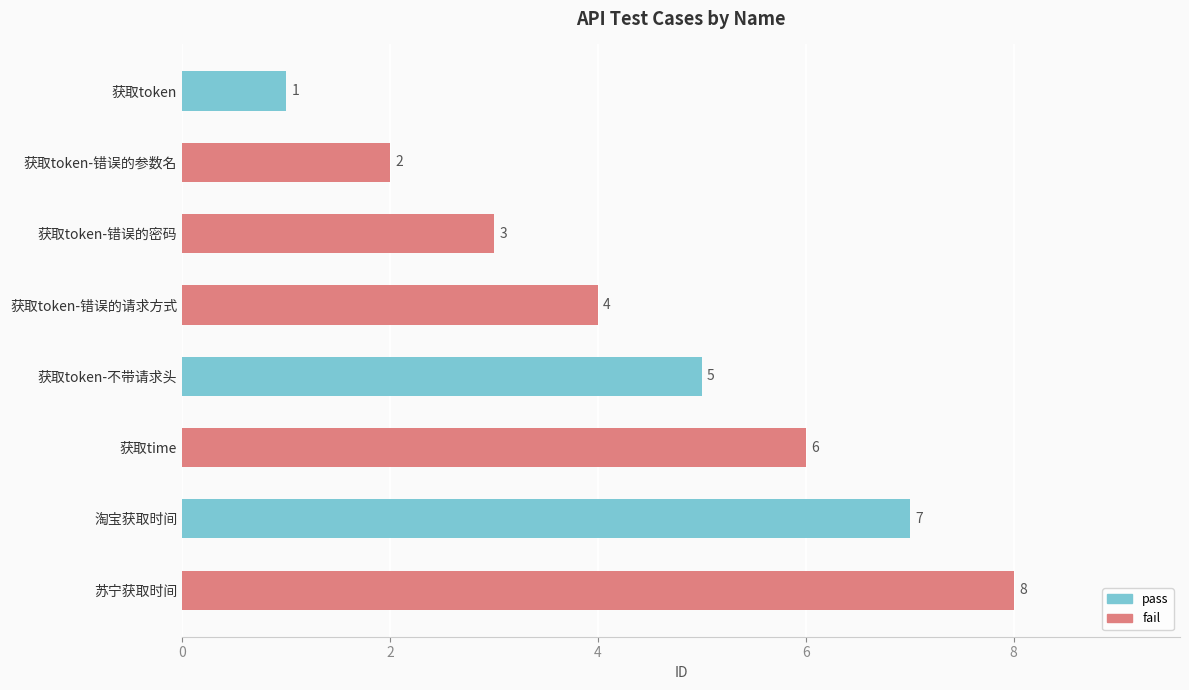

List the labels in order of value, smallest first.

获取token, 获取token-错误的参数名, 获取token-错误的密码, 获取token-错误的请求方式, 获取token-不带请求头, 获取time, 淘宝获取时间, 苏宁获取时间